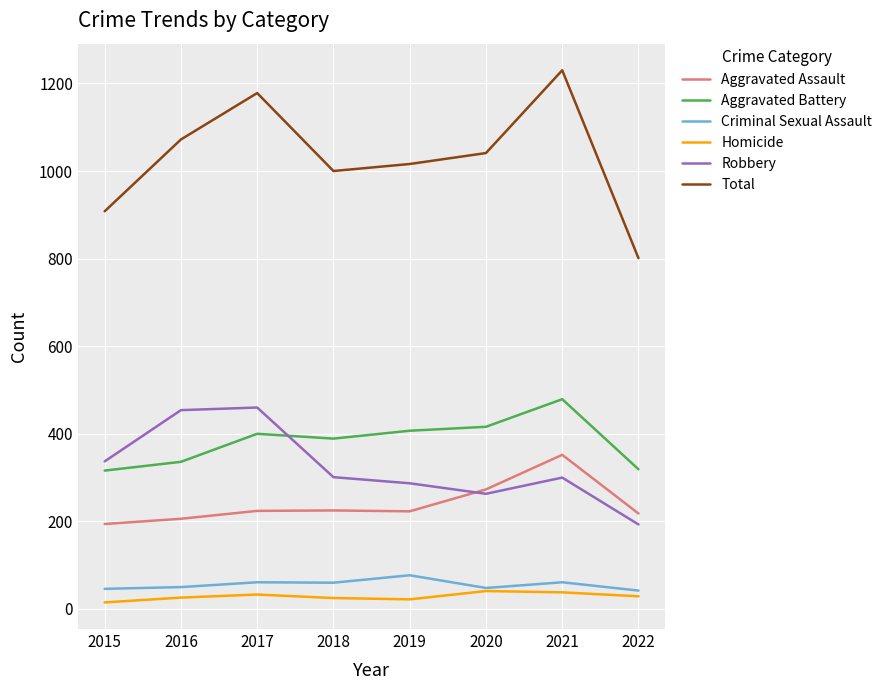

Is it true that Criminal Sexual Assault equals 60 at 2018?

True